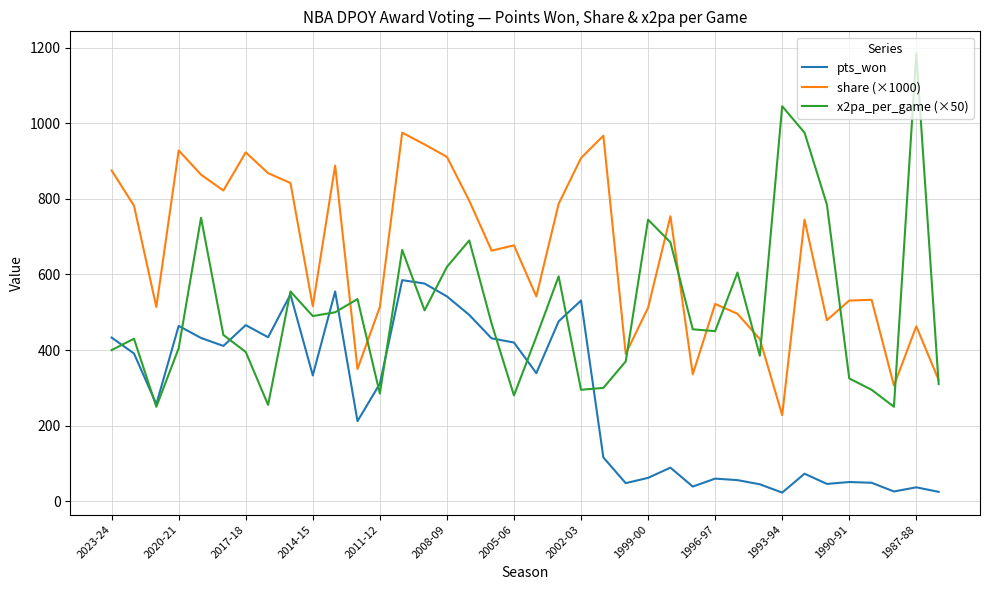

What is the maximum value shown in the chart?

1185.0